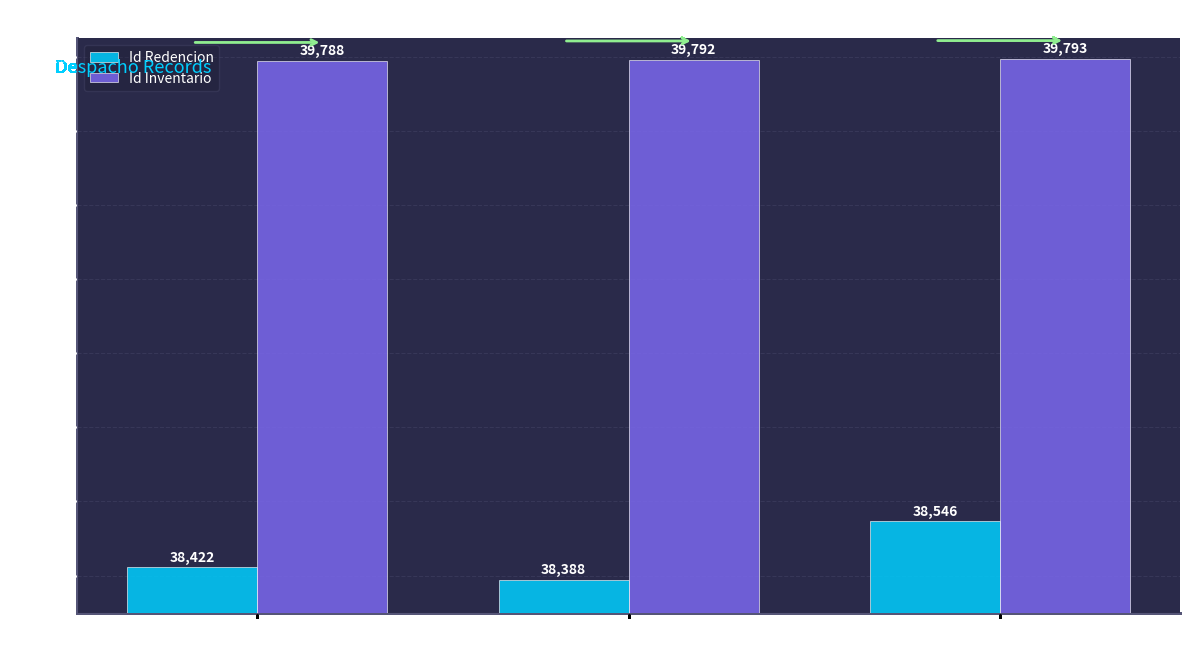

What is the approximate value of Id Inventario at ADRIANA MIRYAM
SUAREZ?

39792